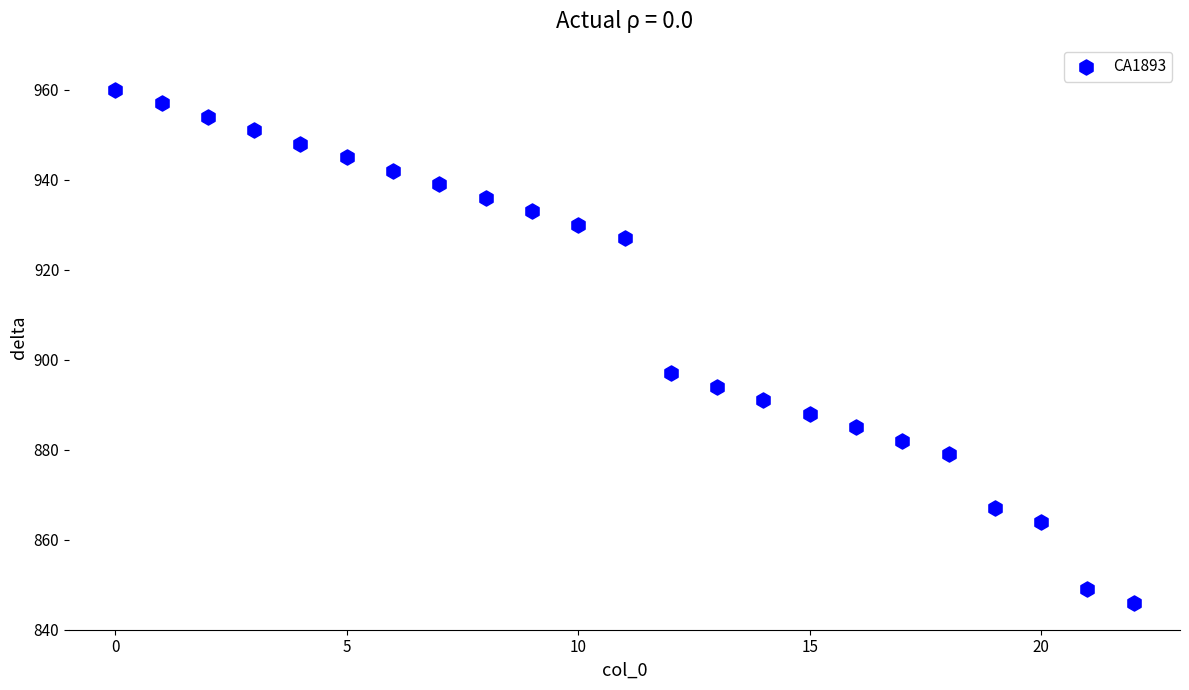

What Y value in the scatter plot is closest to 903?

897